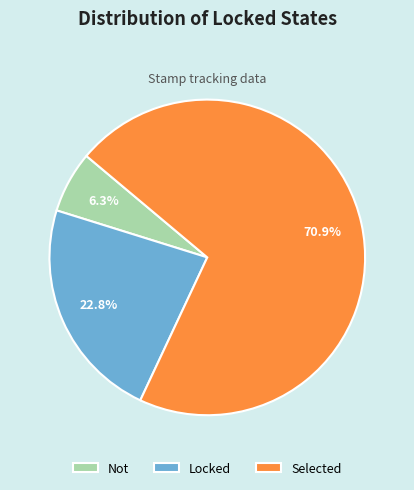

Do Selected and Not together represent more than half of the pie?

Yes